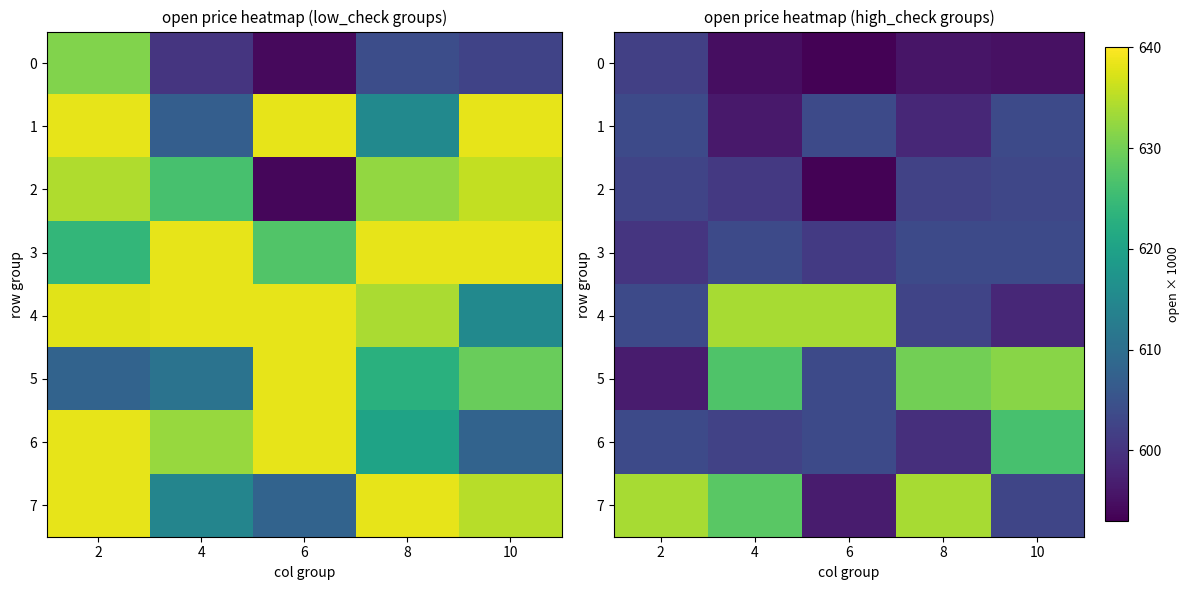

Where is 4 nearest to the value 615?

2